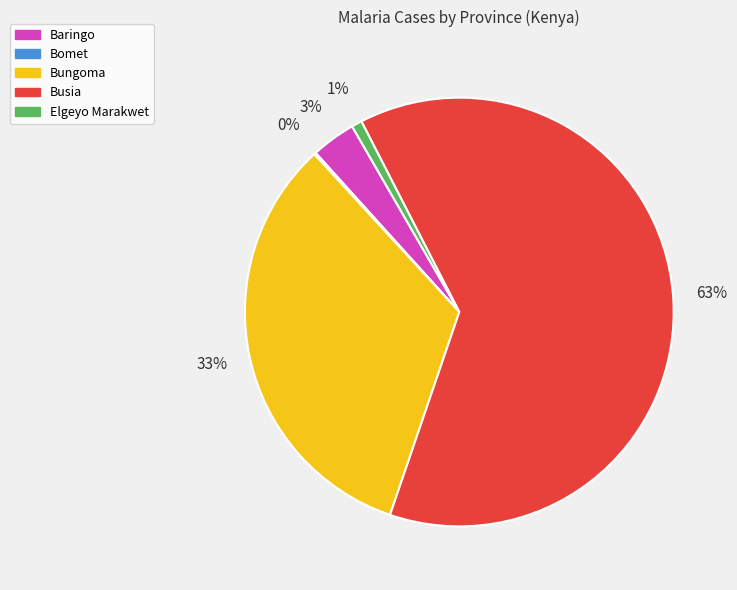

To the nearest percent, what is the average slice percentage?

20%